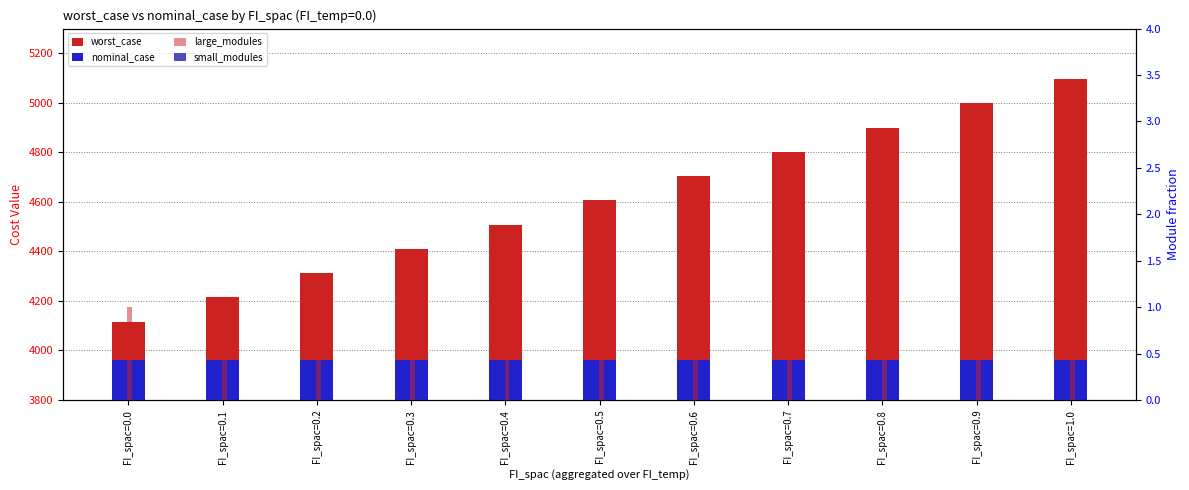

What is the minimum value for worst_case?

4116.2